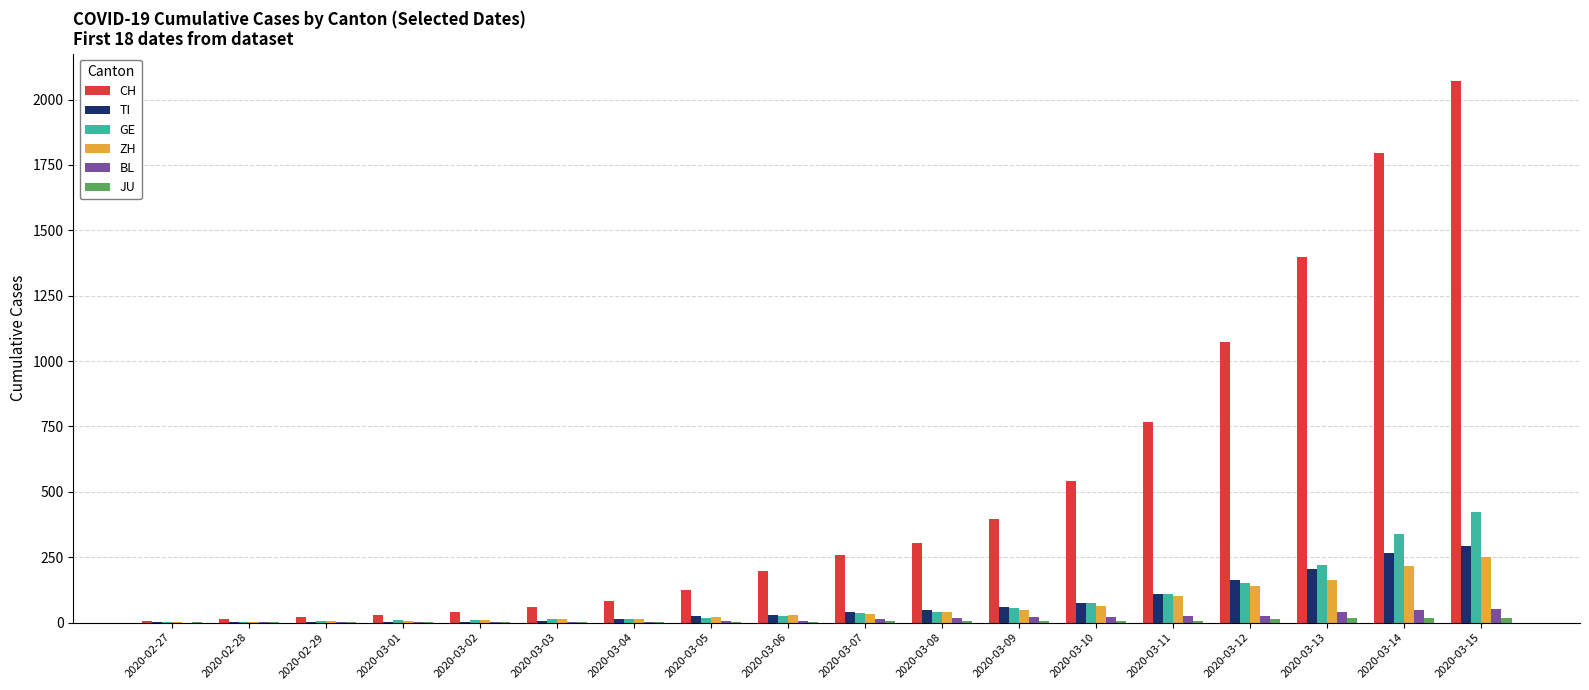

Which series has the largest total across all categories?

CH